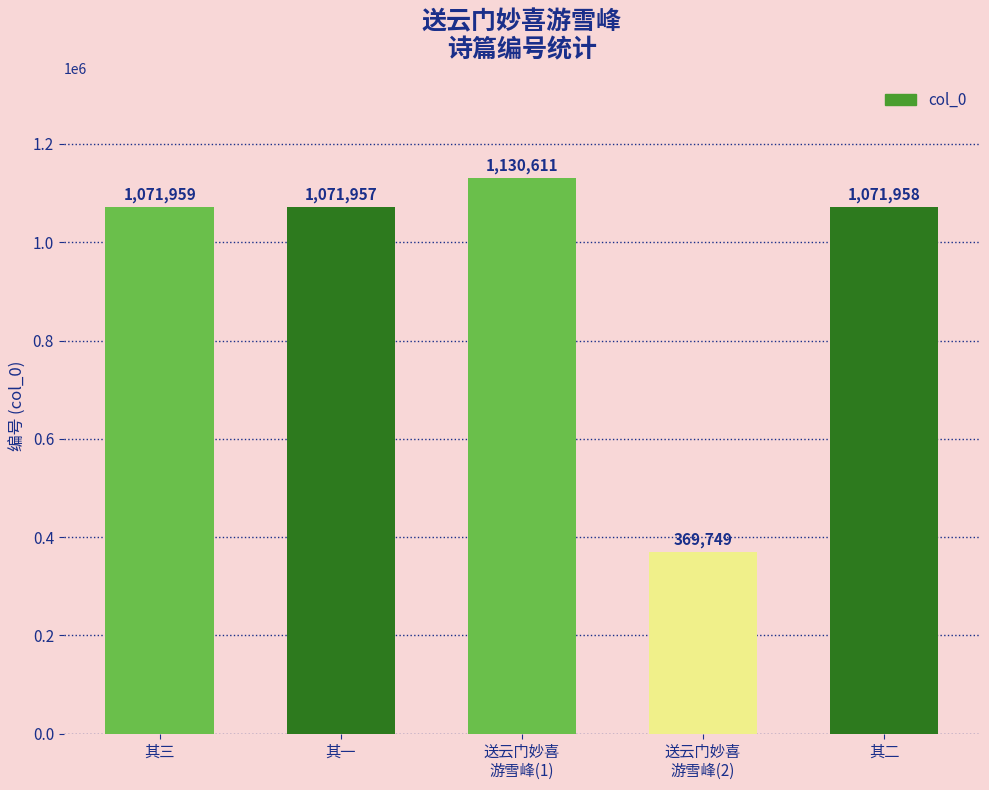

What is the sum of the values at 其二 and 其一?

2143915